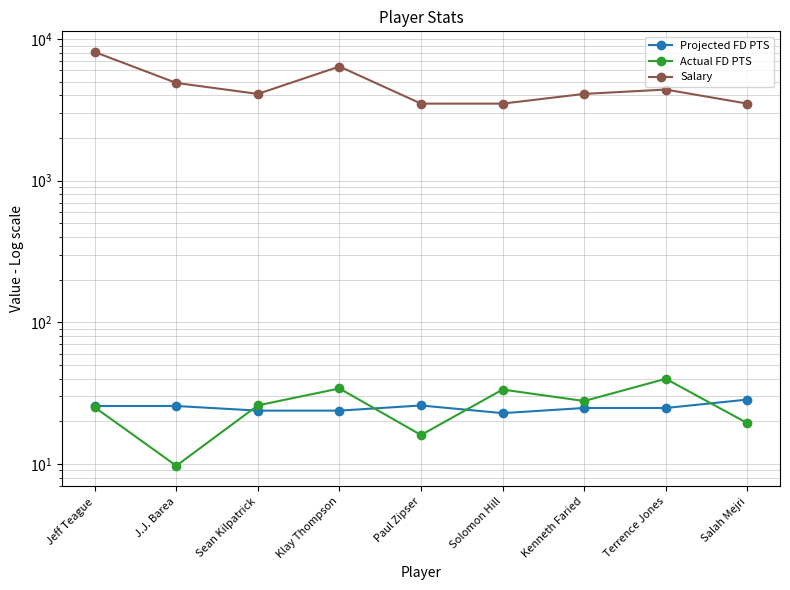

Which series changed the most between Sean Kilpatrick and Klay Thompson?

Salary